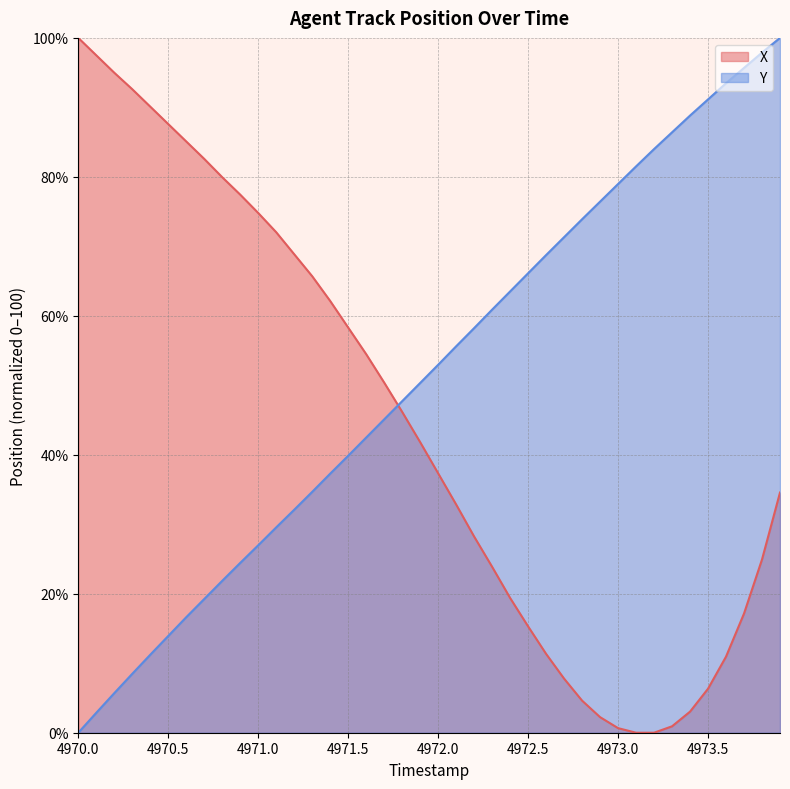

How many values in the X series exceed 41?

20